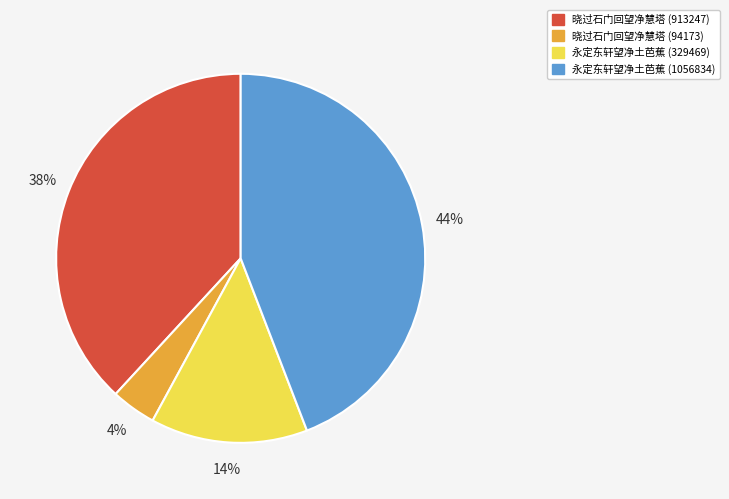

Combined, do 永定东轩望净土芭蕉 (1056834) and 永定东轩望净土芭蕉 (329469) account for over 50%?

Yes